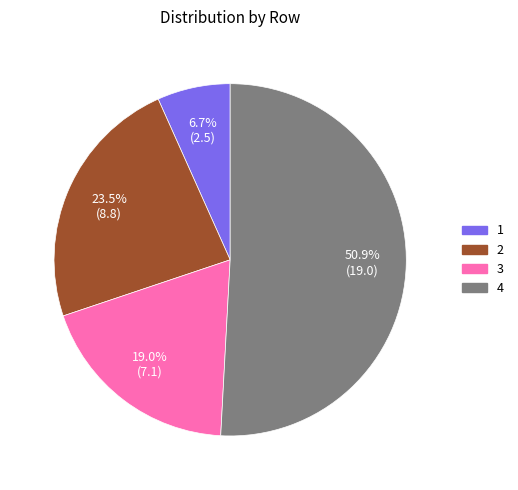

To the nearest percent, what portion does 4 represent?

51%